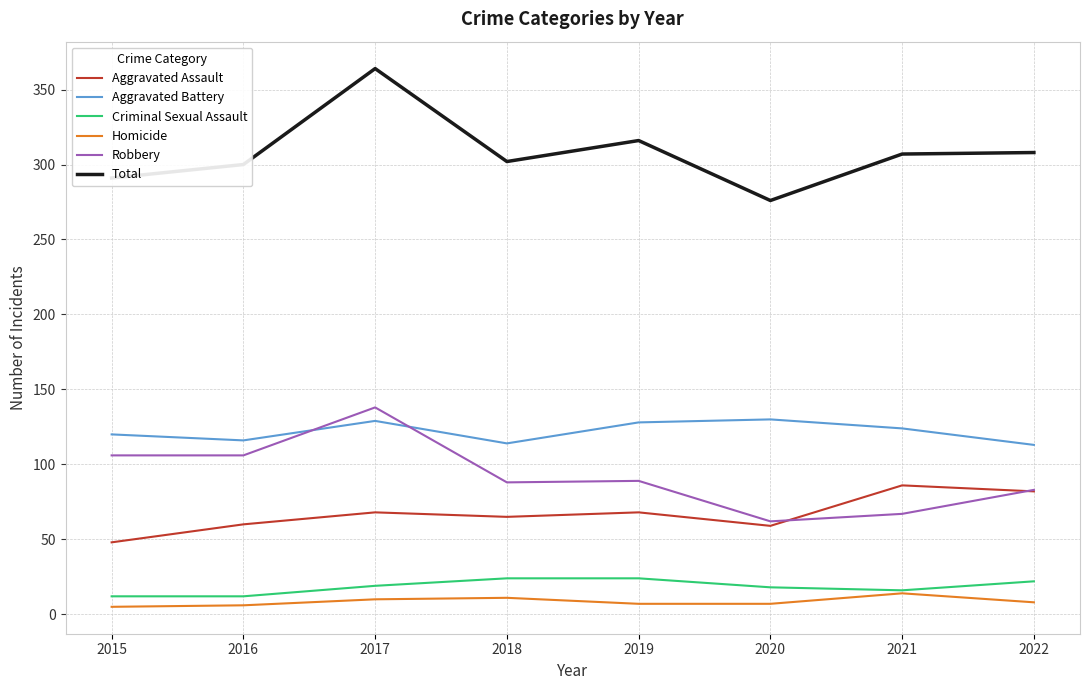

In Homicide, how many points are higher than both neighbors (excluding endpoints)?

2